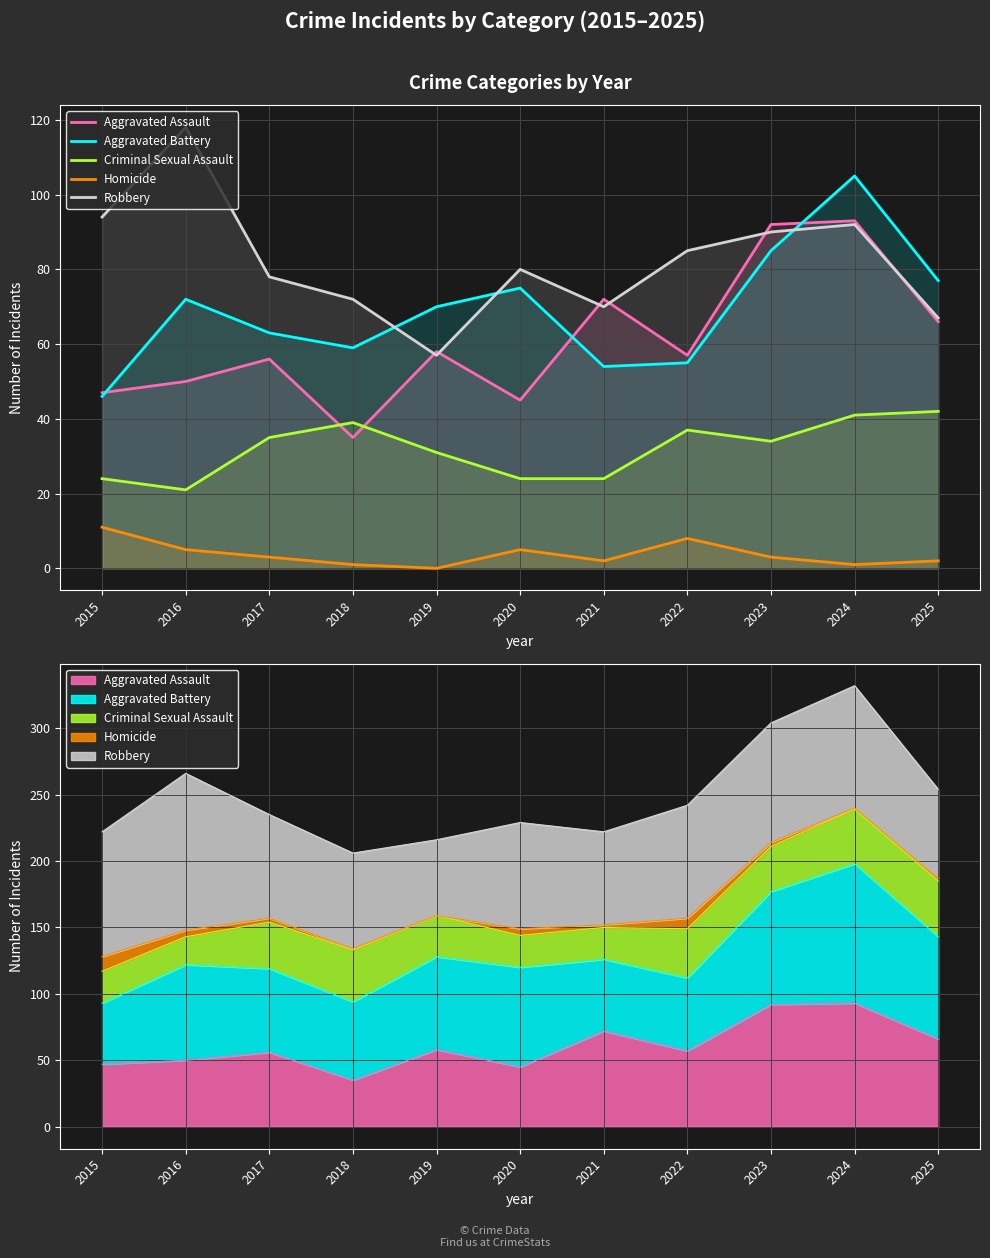

How many interior local peaks does the Aggravated Battery series have?

3